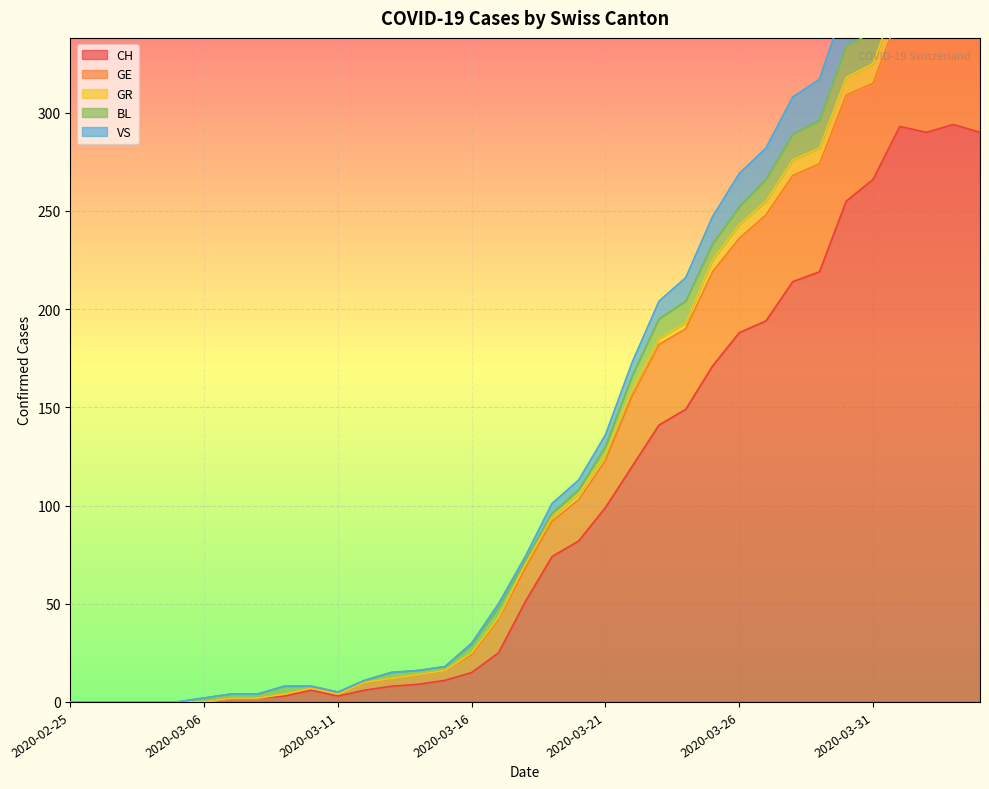

What is the average value of the CH series?

99